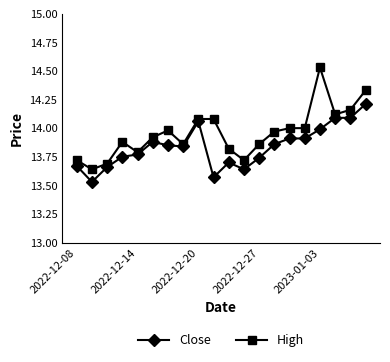

True or false: Close and High cross at least once.

False